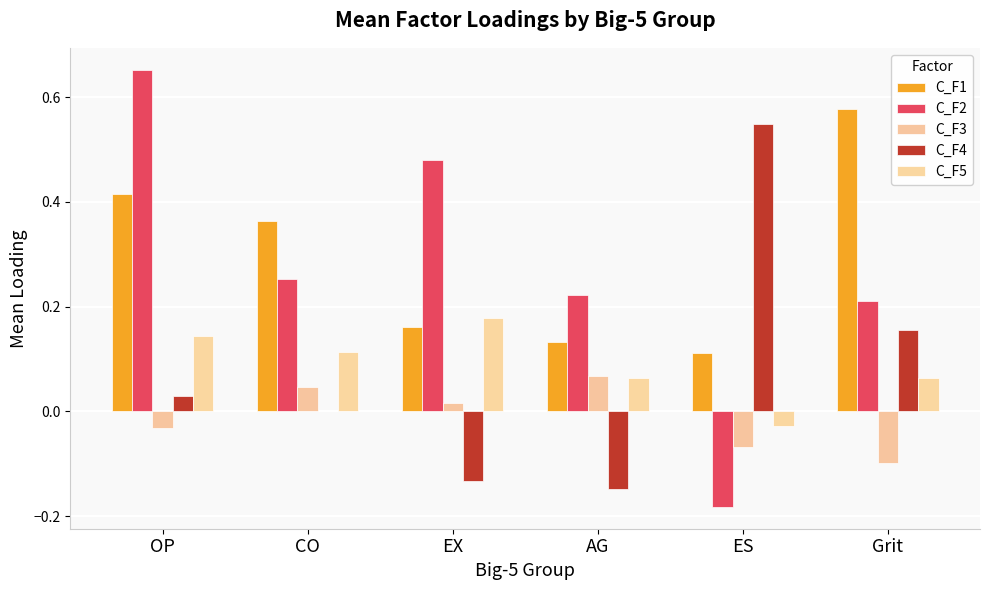

How many positive values does the C_F3 series have?

3